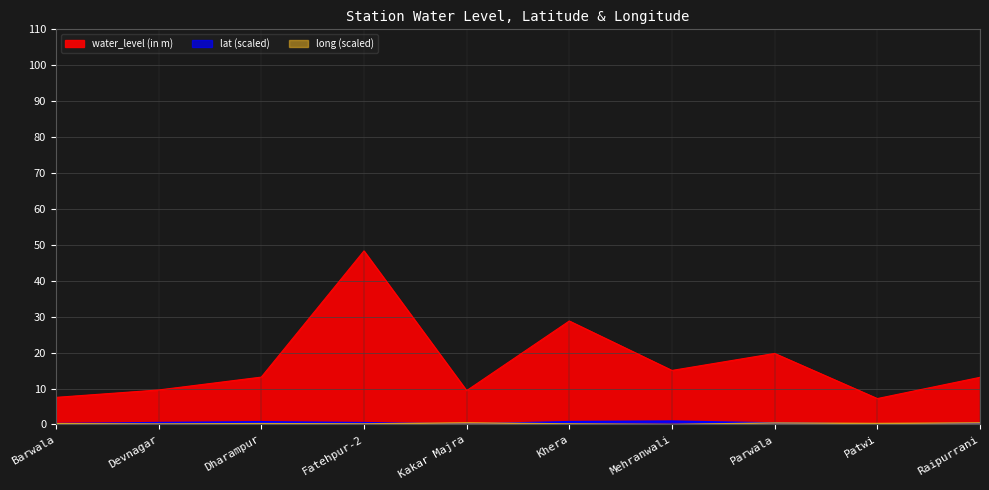

Which has a higher value, Fatehpur-2 or Dharampur?

Fatehpur-2